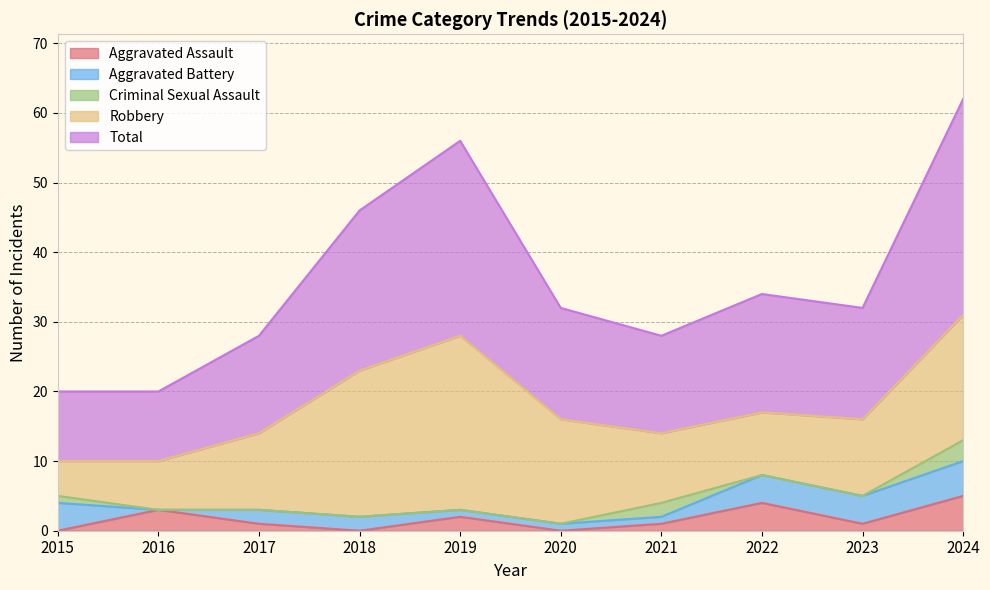

What is the greatest value displayed?

31